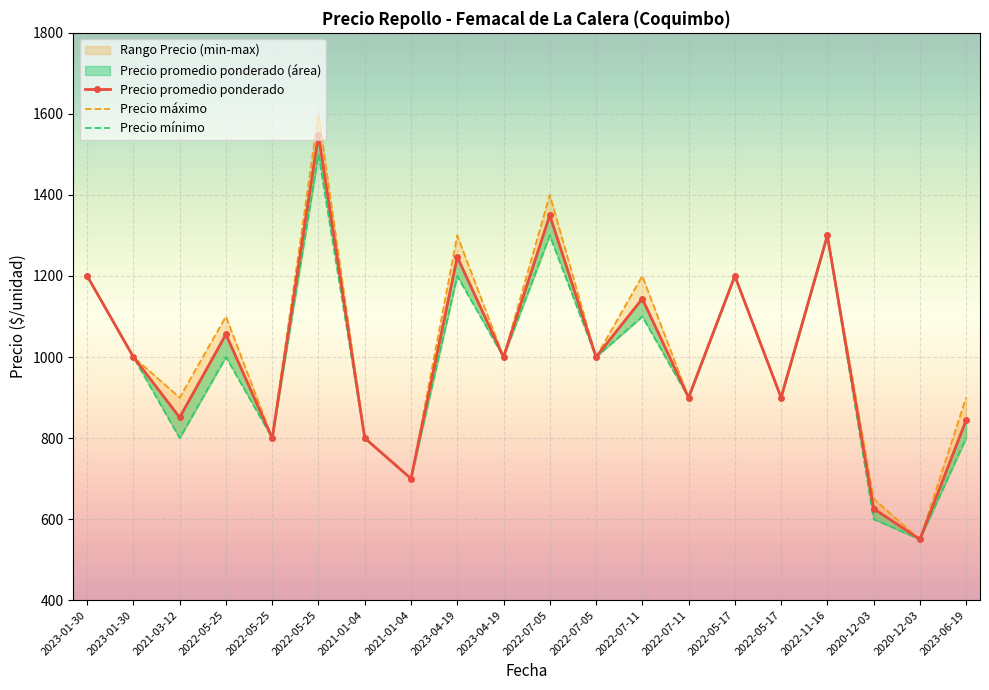

What is the approximate value of Precio mínimo at 2022-05-17, to the nearest 10?

900